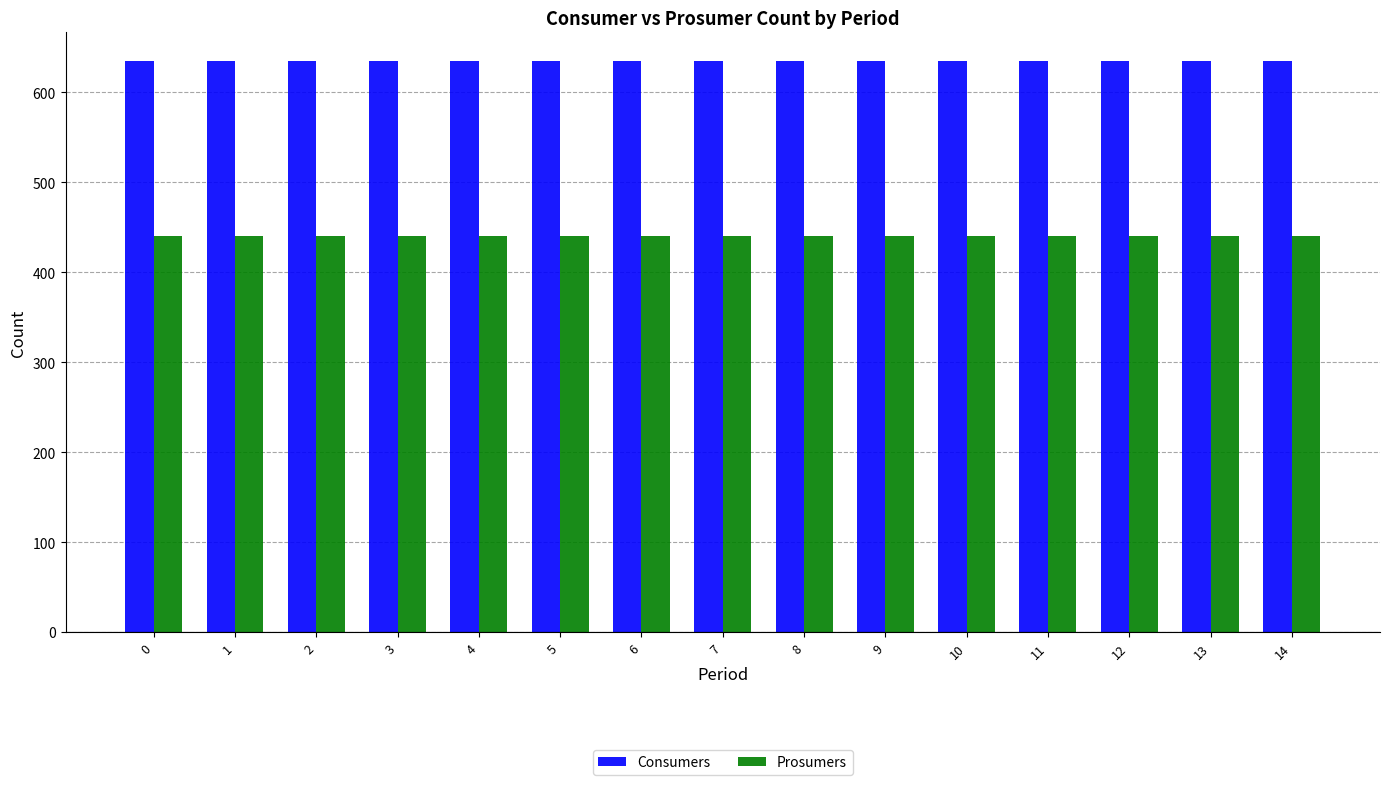

Is it true that Prosumers equals 440 at 9?

True